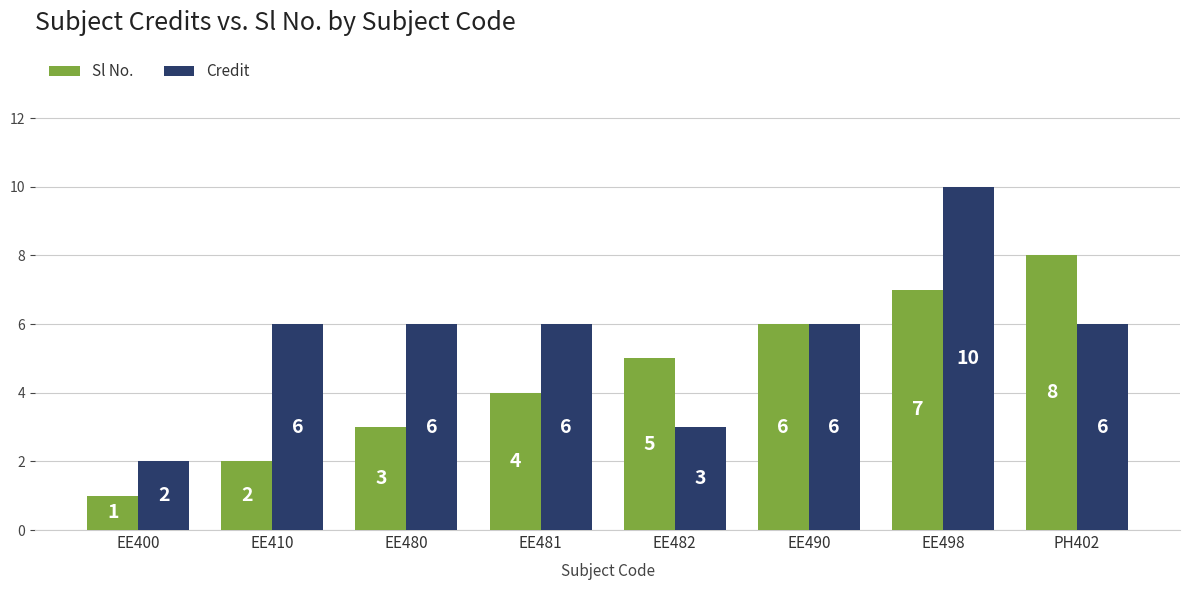

Read the Credit value at EE498.

10